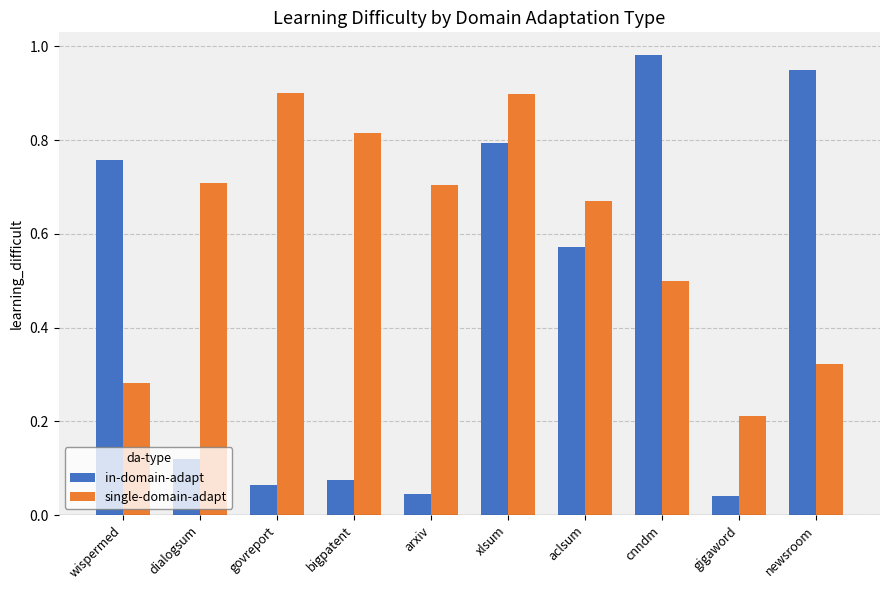

What is the label of the 6th bar from the right?

arxiv